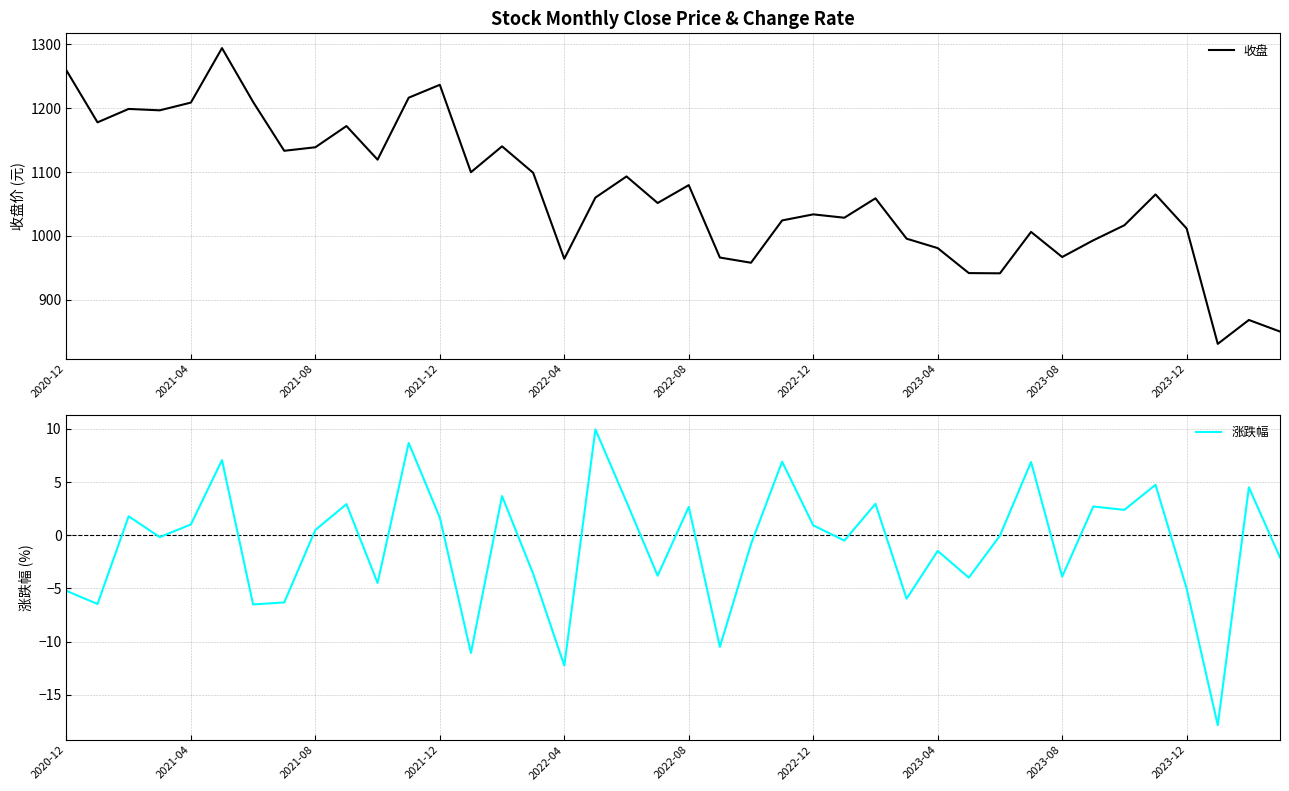

True or false: 收盘 has a value of 1502.0 at 2022-12.

False